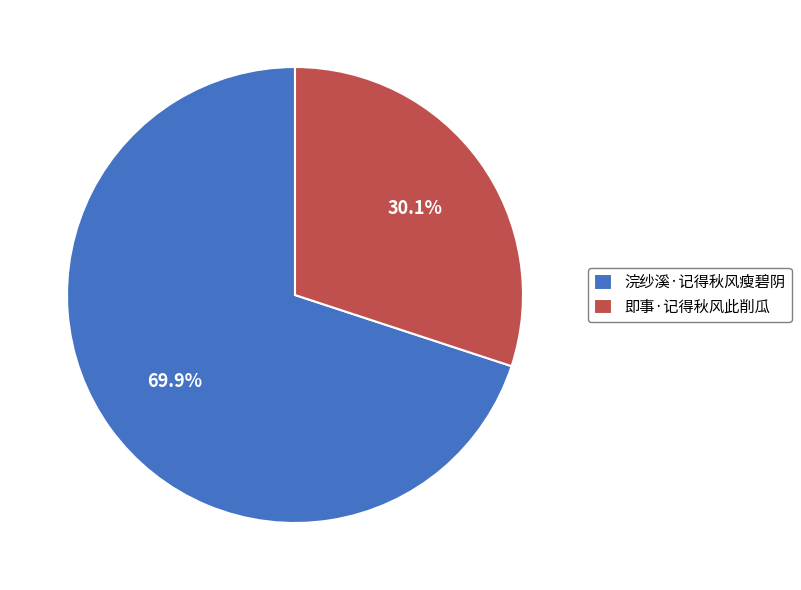

To the nearest percent, what portion does 浣纱溪·记得秋风瘦碧阴 represent?

70%